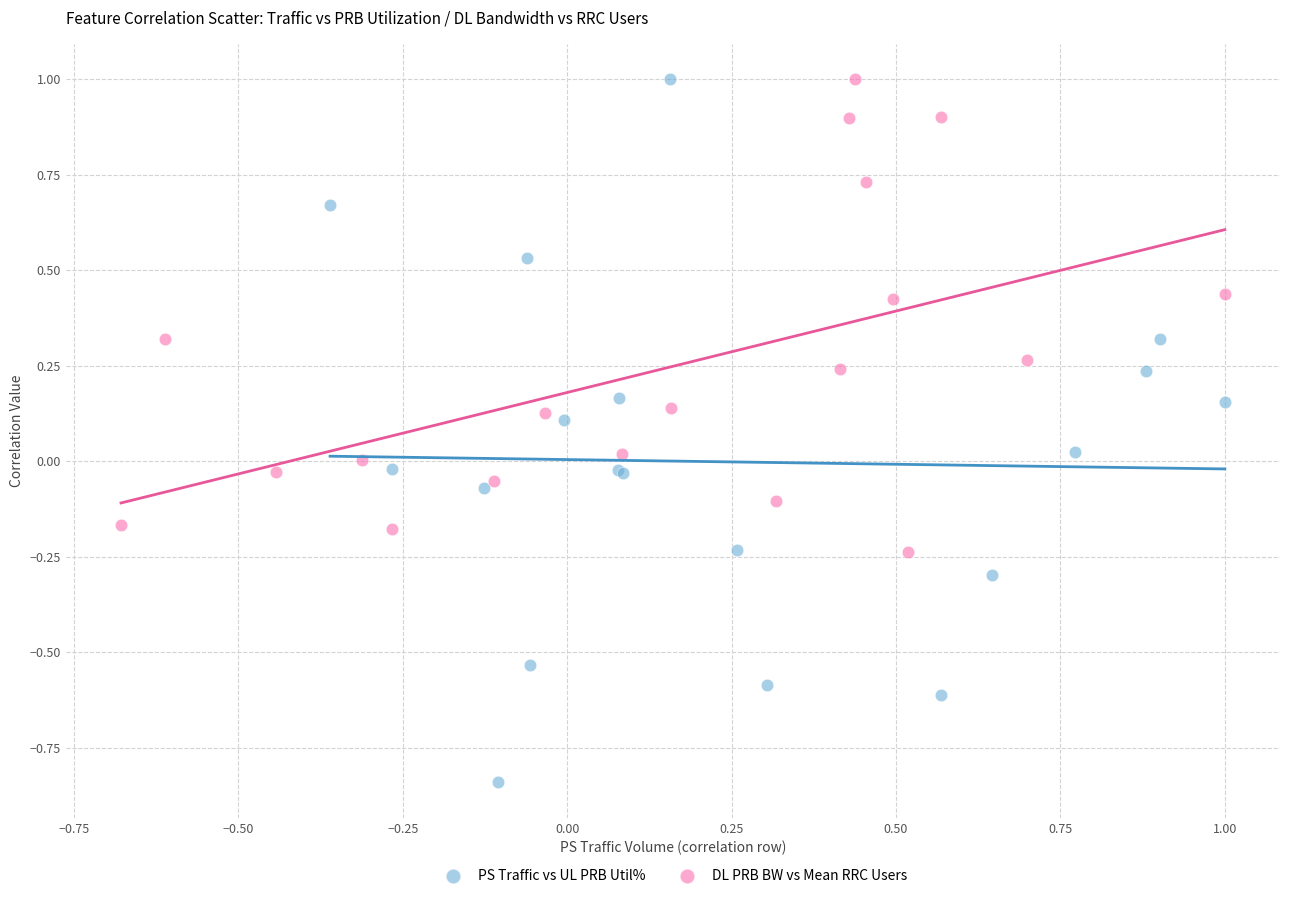

Which series reaches the minimum Y coordinate?

PS Traffic vs UL PRB Util%